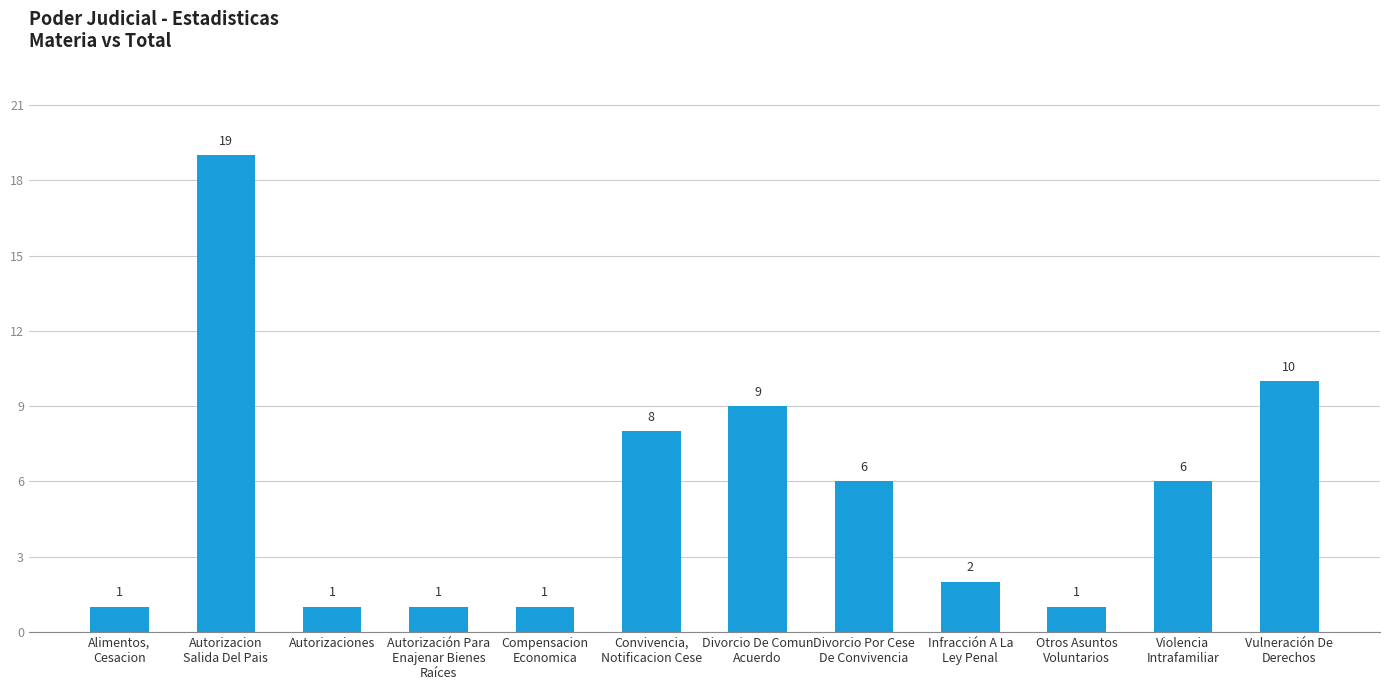

What is the minimum value shown in the chart?

1